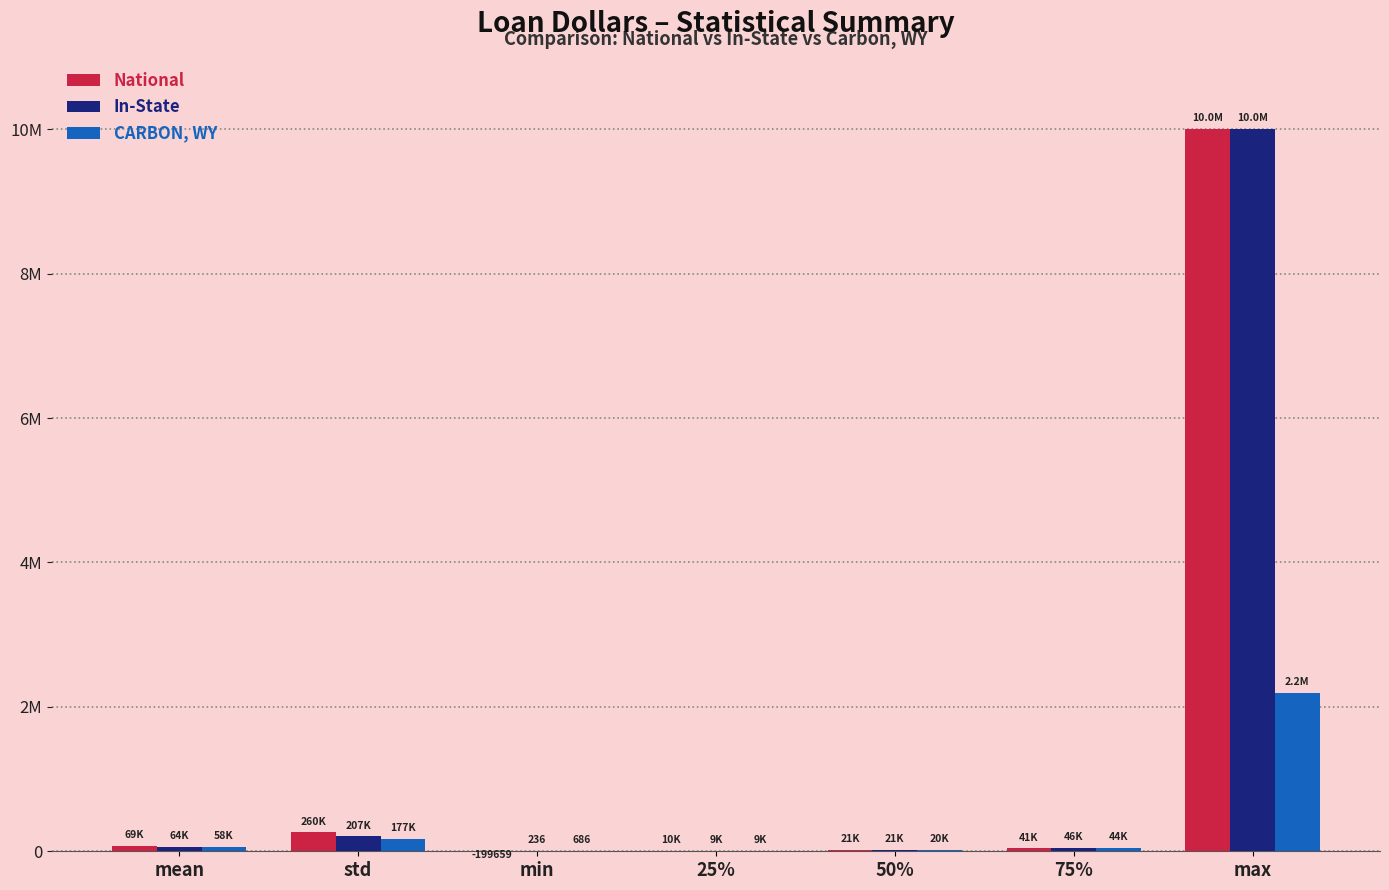

Rank the series at max from lowest to highest value.

CARBON, WY, National, In-State